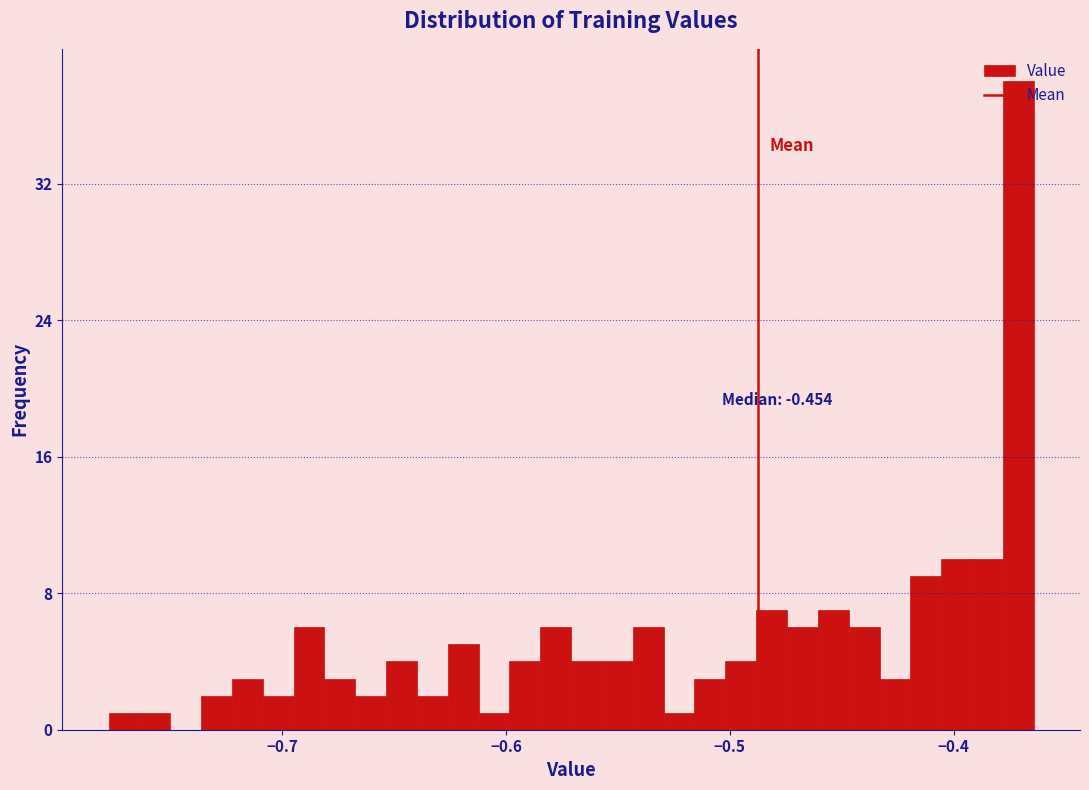

Read against the x-axis, roughly where is the centre of the tallest bar?

-0.37